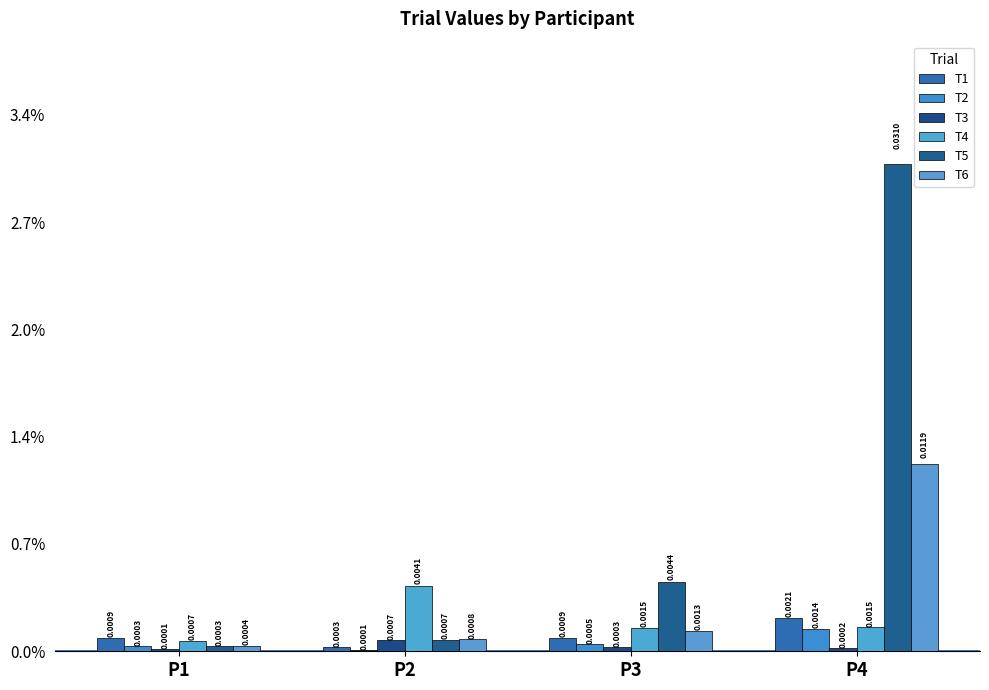

What are all the series names shown in the legend?

T1, T2, T3, T4, T5, T6